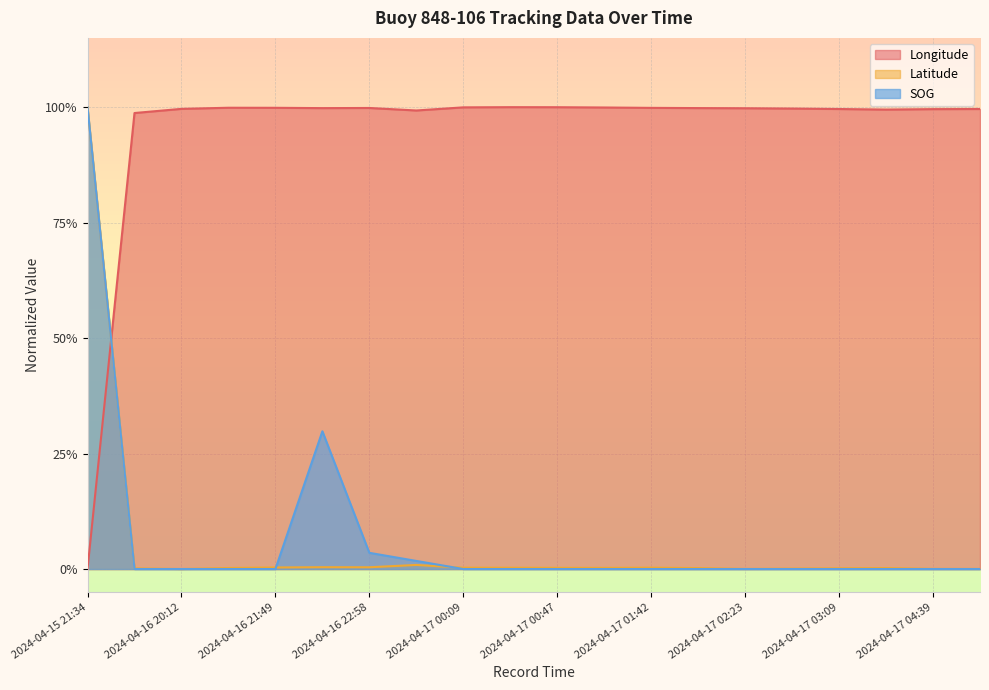

At which category does Longitude reach its first local valley?

2024-04-16 22:46